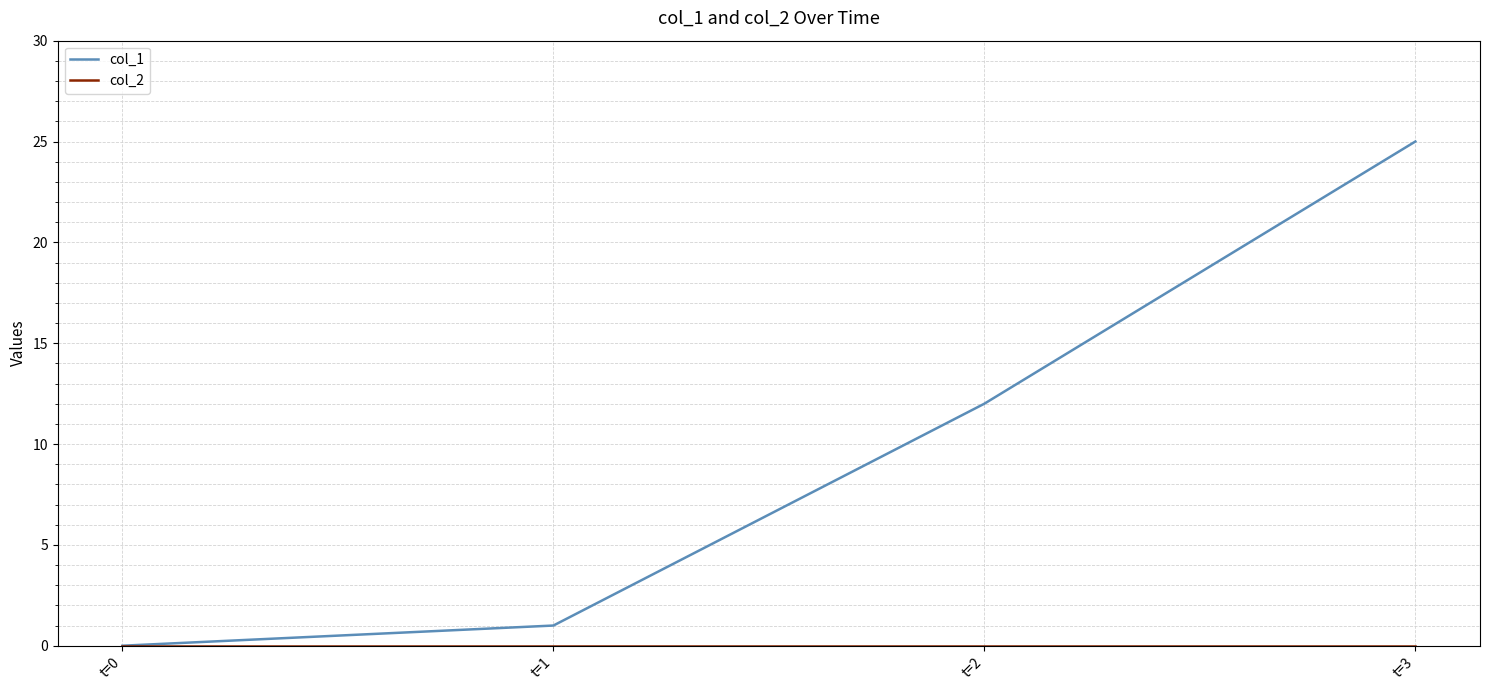

What is the difference between the highest and lowest values at t=3?

25